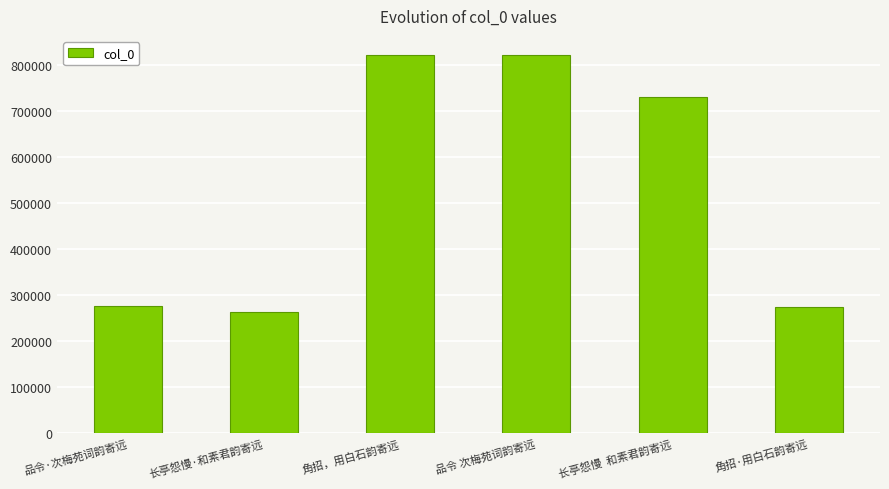

What is the label of the 6th bar from the right?

品令·次梅苑词韵寄远